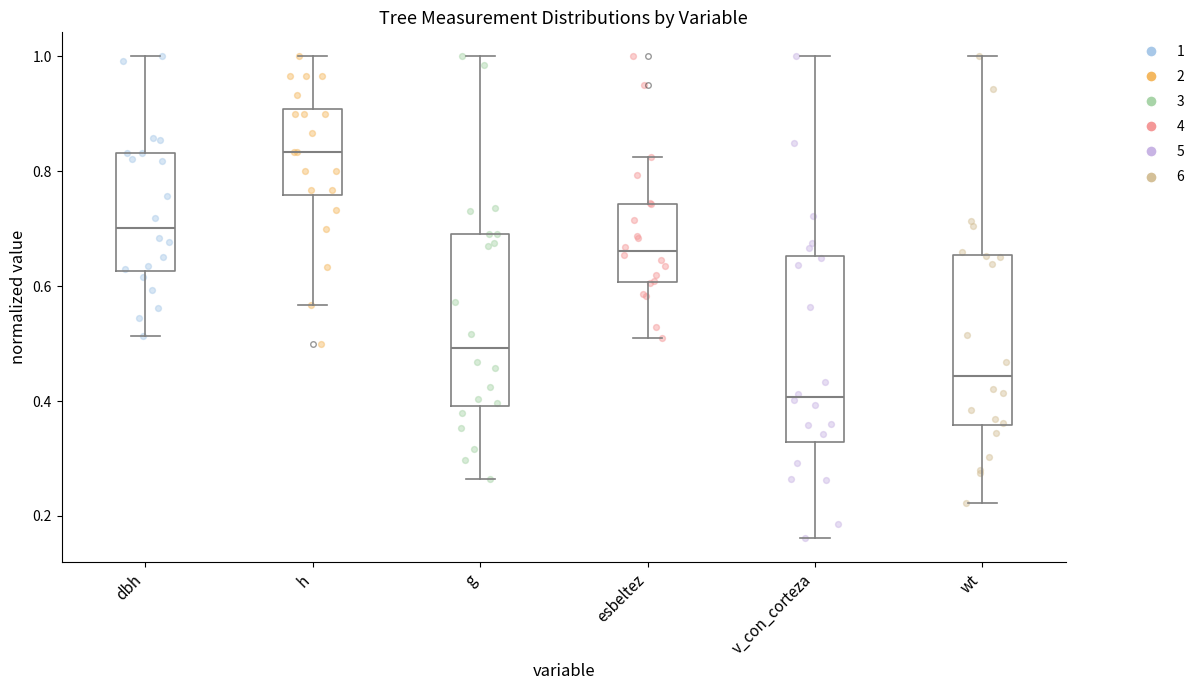

Reading left to right, transcribe this box plot: for each box, give where its median line is, the range the box spans, and where its two whiskers end, as read against the y-axis. The values are not printed on the chart, so give them approximately, as read against the axis.

dbh: median 0.70, box 0.62 to 0.84, whiskers 0.52 to 1.00
h: median 0.84, box 0.76 to 0.90, whiskers 0.56 to 1.00
g: median 0.50, box 0.40 to 0.70, whiskers 0.26 to 1.00
esbeltez: median 0.66, box 0.60 to 0.74, whiskers 0.50 to 0.82
v_con_corteza: median 0.40, box 0.32 to 0.66, whiskers 0.16 to 1.00
wt: median 0.44, box 0.36 to 0.66, whiskers 0.22 to 1.00